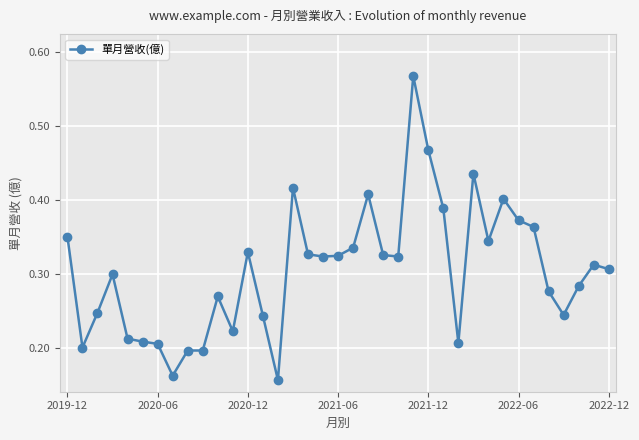

What is the sum of all values?

11.3